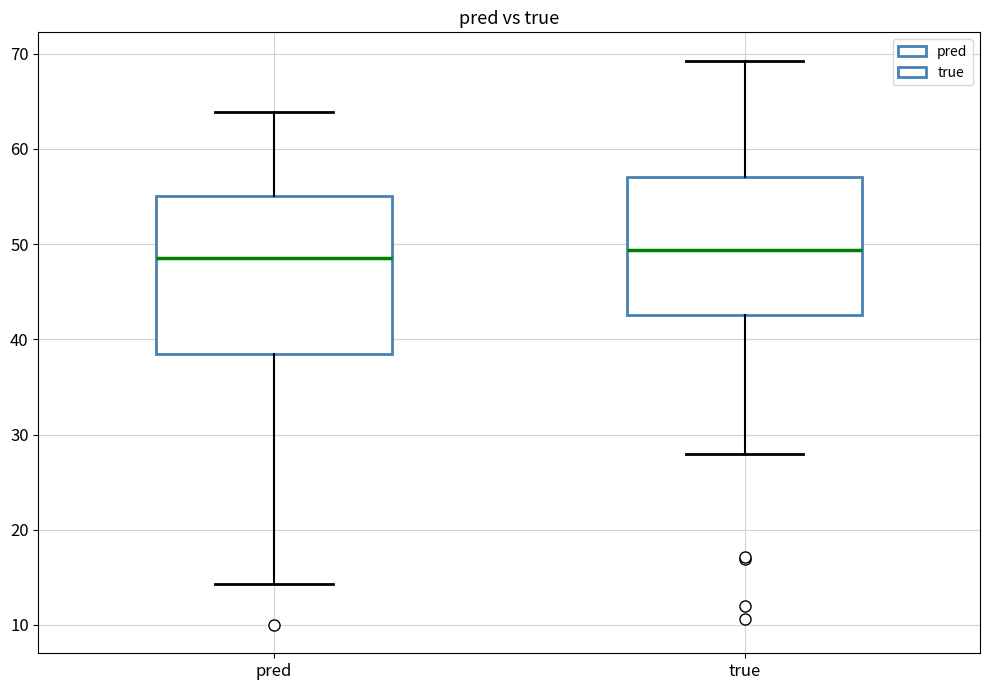

Where is the upper edge of the box for pred on the y-axis? The values are not printed on the chart, so give them approximately, as read against the axis.

55